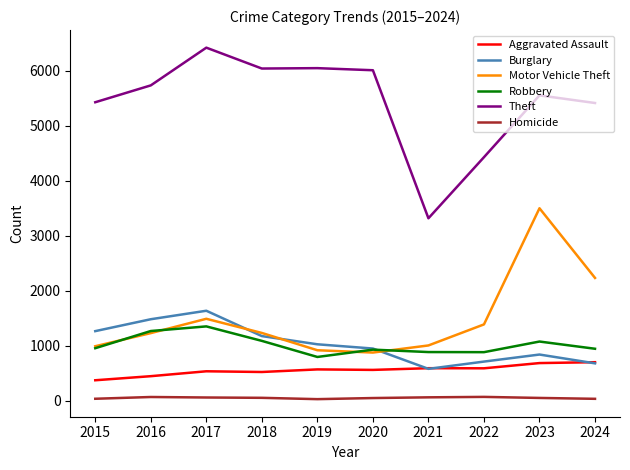

Is it true that Aggravated Assault equals 158 at 2018?

False